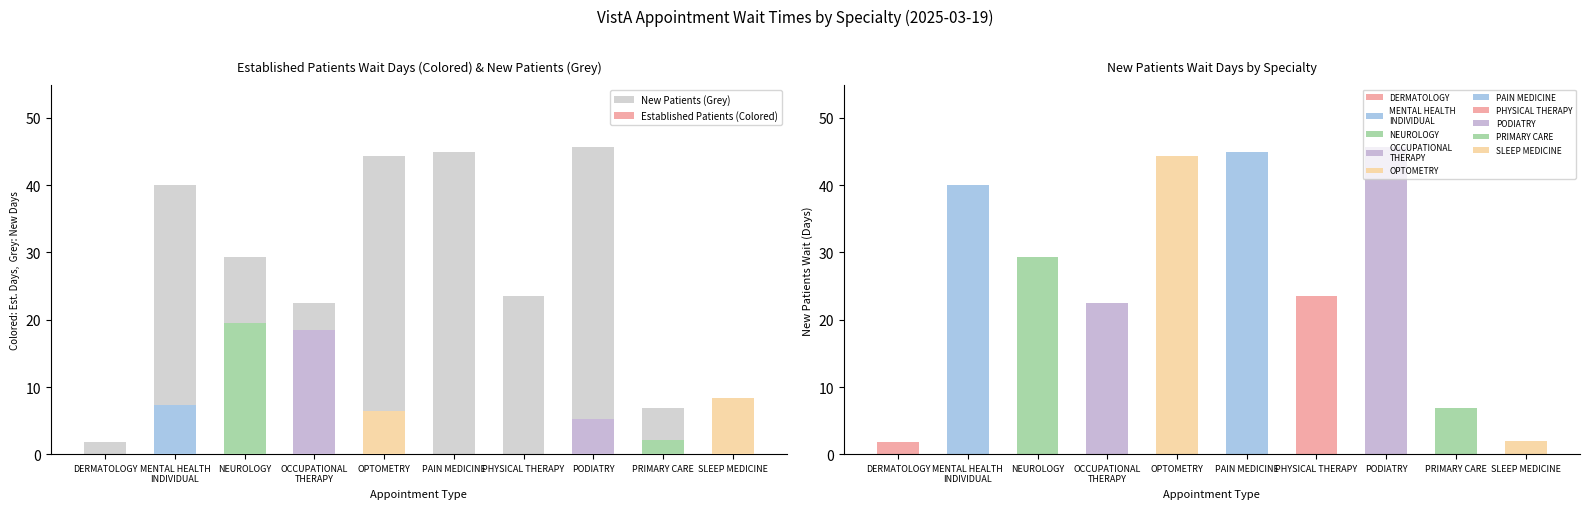

At OCCUPATIONAL
THERAPY, list the series in order from smallest to largest.

EstablishedPatients, NewPatients